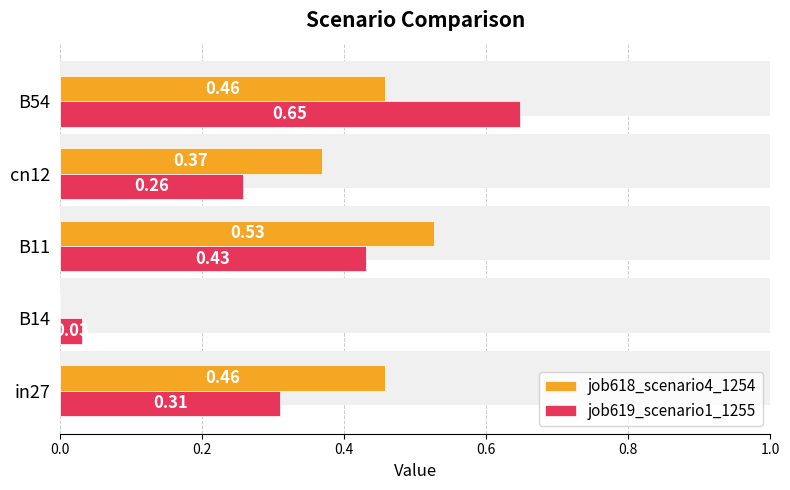

What is the difference between the maximum and second lowest values in the job619_scenario1_1255 series?

0.4